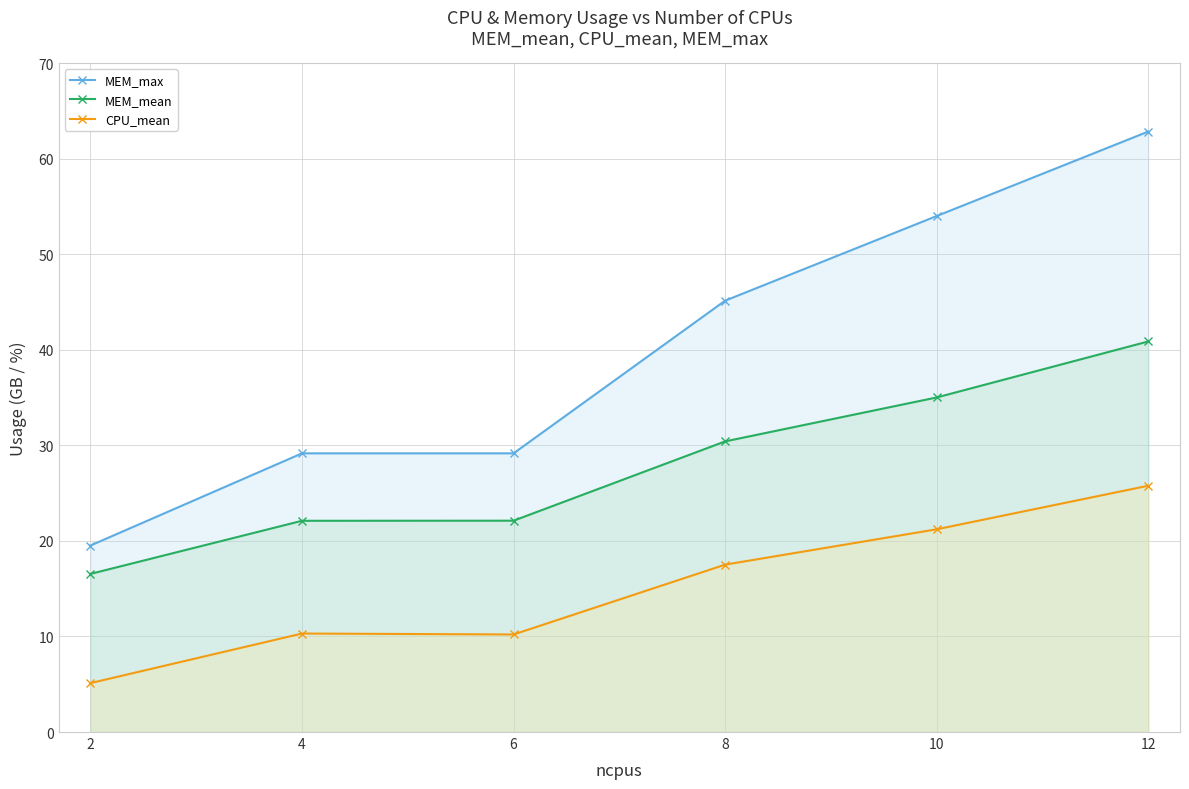

What is the value of the CPU_mean point at the 2nd from the left?

10.3